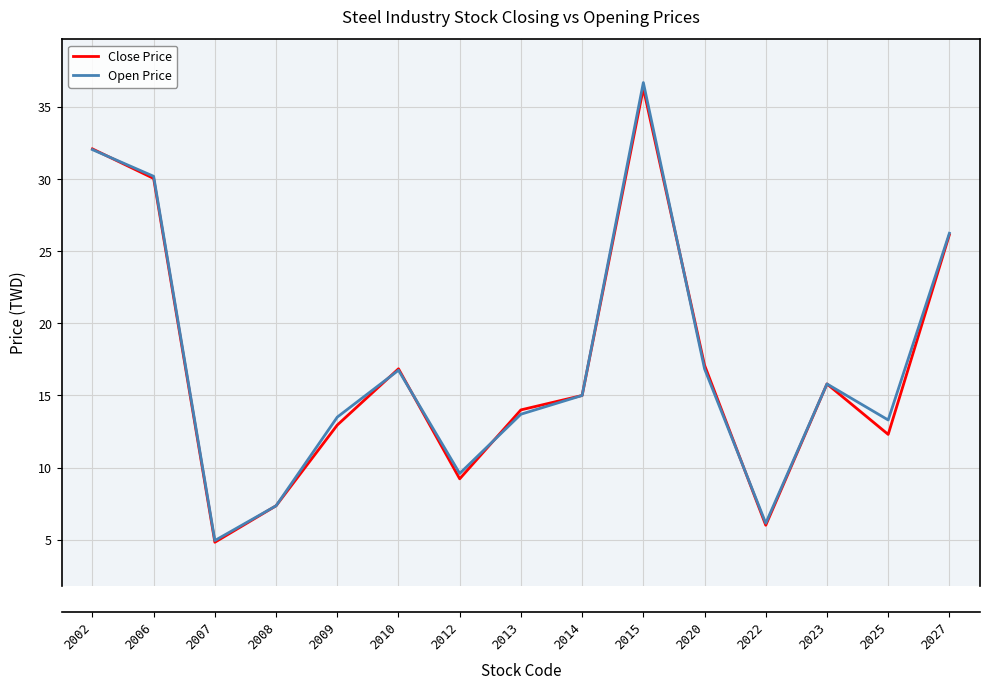

True or false: Close Price has a value of 6.0 at 2022.

True